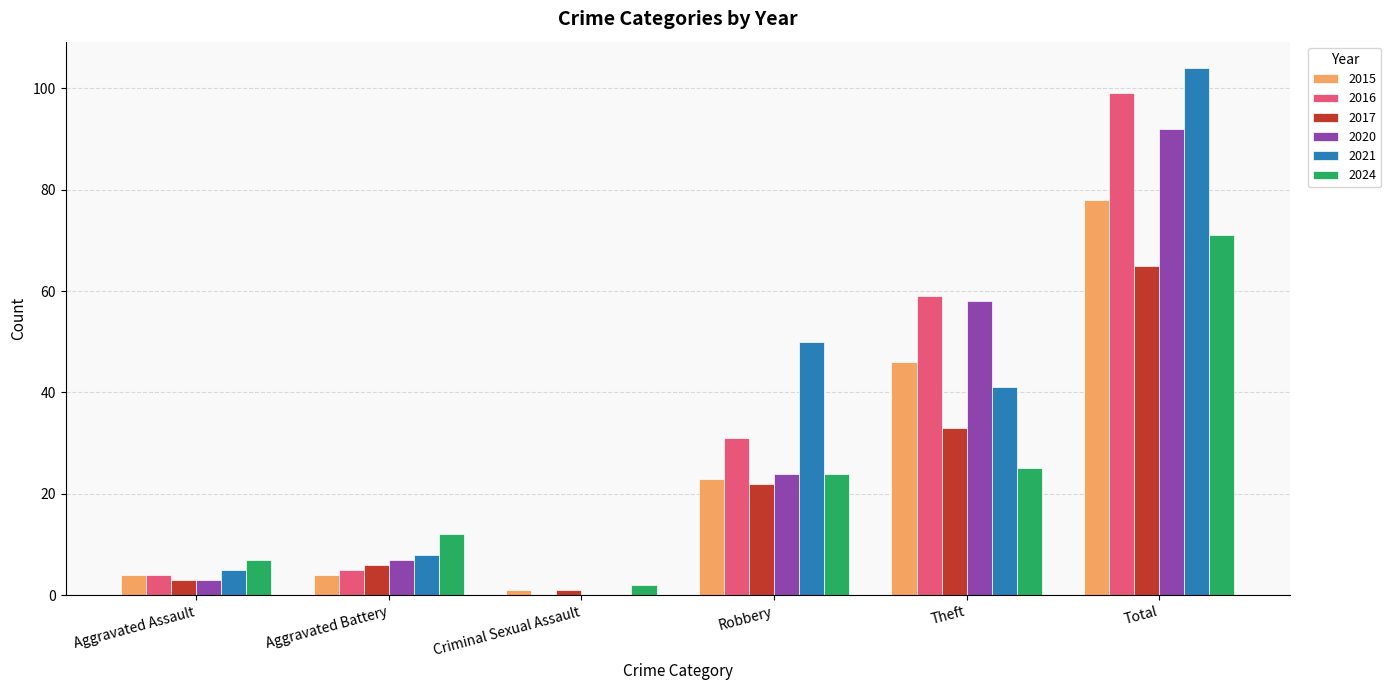

Reading left to right, list all the values displayed in this chart.

2015: Aggravated Assault=4	Aggravated Battery=4	Criminal Sexual Assault=1	Robbery=23	Theft=46	Total=78
2016: Aggravated Assault=4	Aggravated Battery=5	Criminal Sexual Assault=0	Robbery=31	Theft=59	Total=99
2017: Aggravated Assault=3	Aggravated Battery=6	Criminal Sexual Assault=1	Robbery=22	Theft=33	Total=65
2020: Aggravated Assault=3	Aggravated Battery=7	Criminal Sexual Assault=0	Robbery=24	Theft=58	Total=92
2021: Aggravated Assault=5	Aggravated Battery=8	Criminal Sexual Assault=0	Robbery=50	Theft=41	Total=104
2024: Aggravated Assault=7	Aggravated Battery=12	Criminal Sexual Assault=2	Robbery=24	Theft=25	Total=71